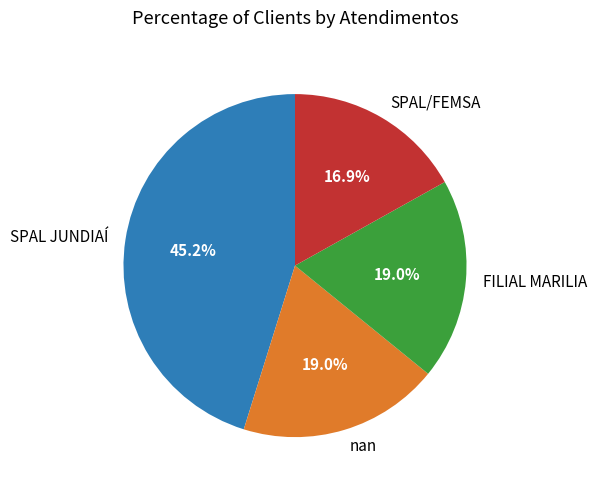

What portion of the pie excludes nan?

81.0%